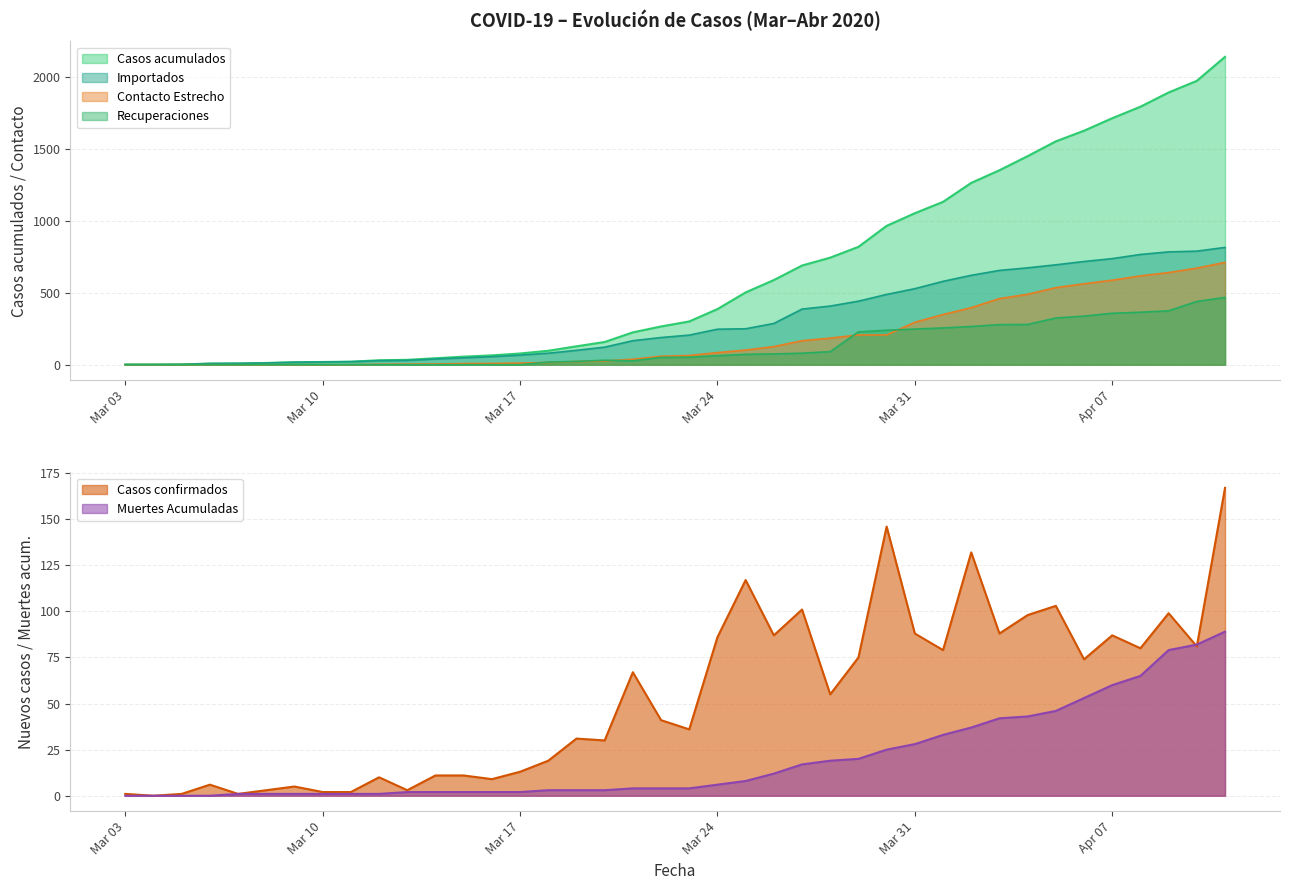

What are all the series names shown in the legend?

Casos acumulados, Recuperaciones, Casos confirmados, Muertes Acumuladas, Contacto Estrecho, Importados